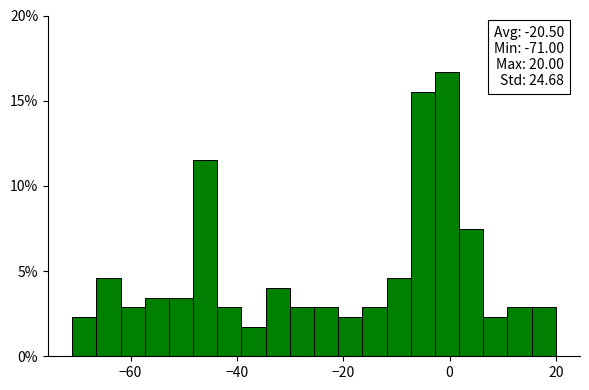

Read against the x-axis, roughly where is the centre of the tallest bar?

0